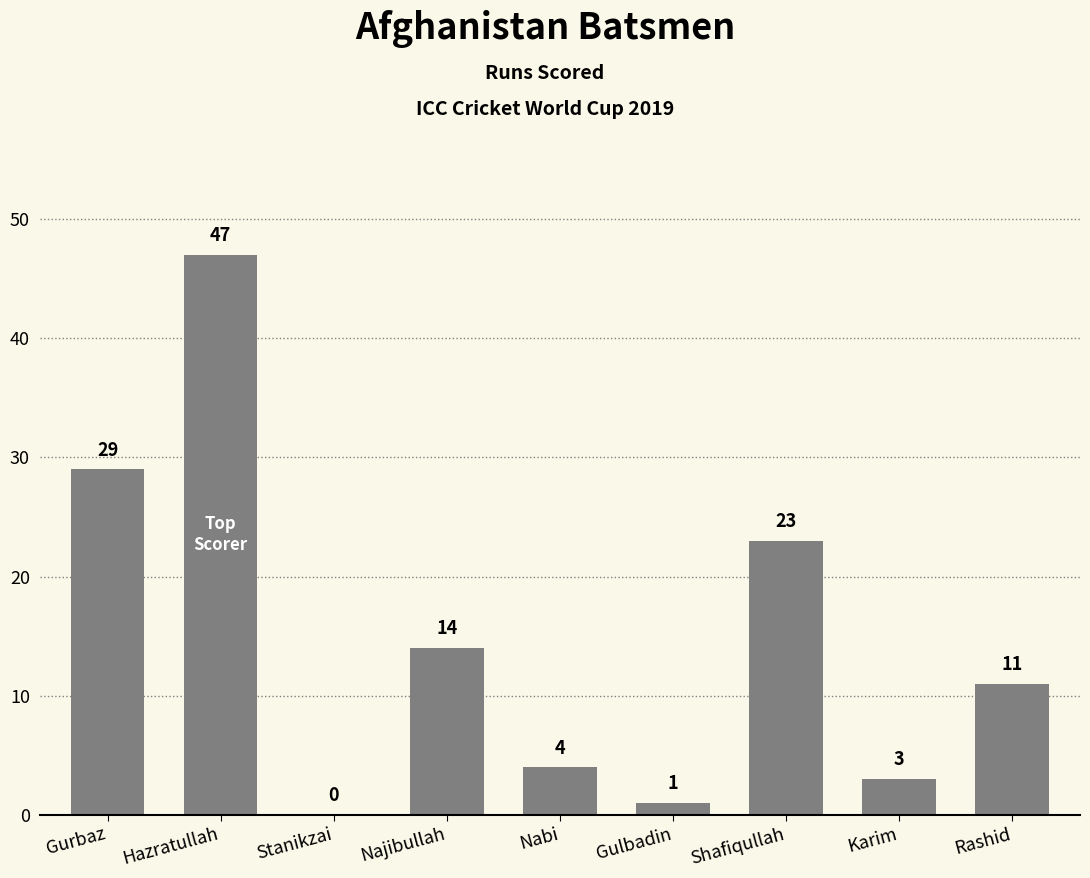

Are the bars horizontal?

No